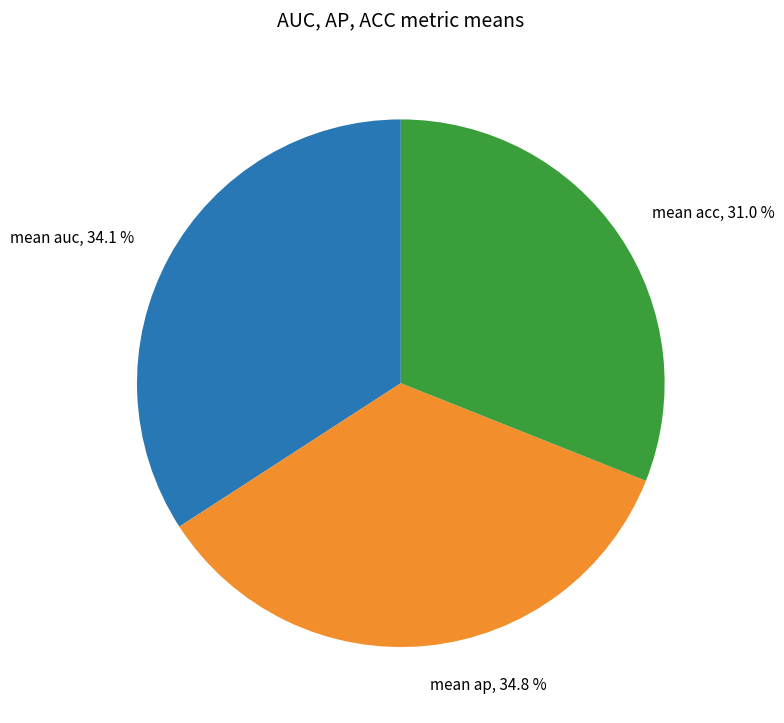

Does any single category account for the majority?

No